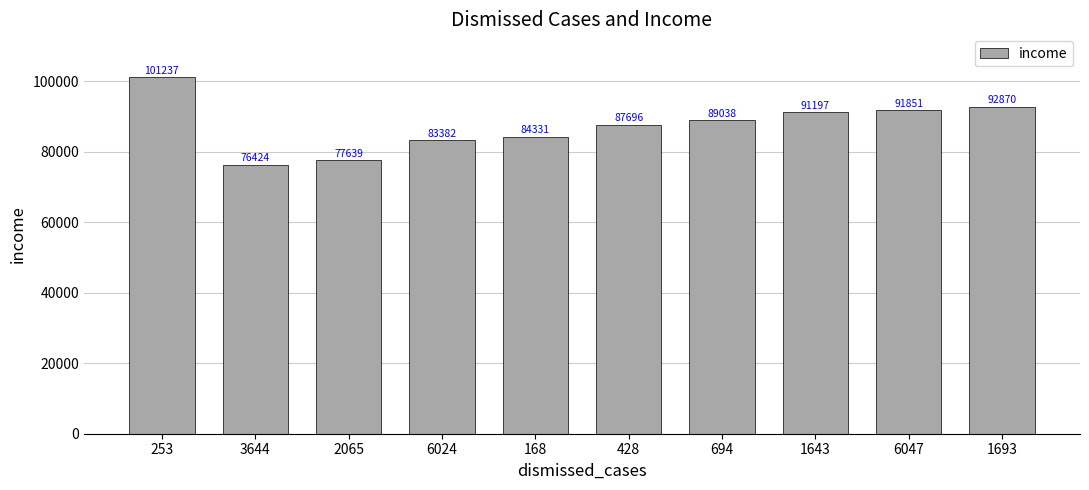

At which label does the data first exceed 89038?

253